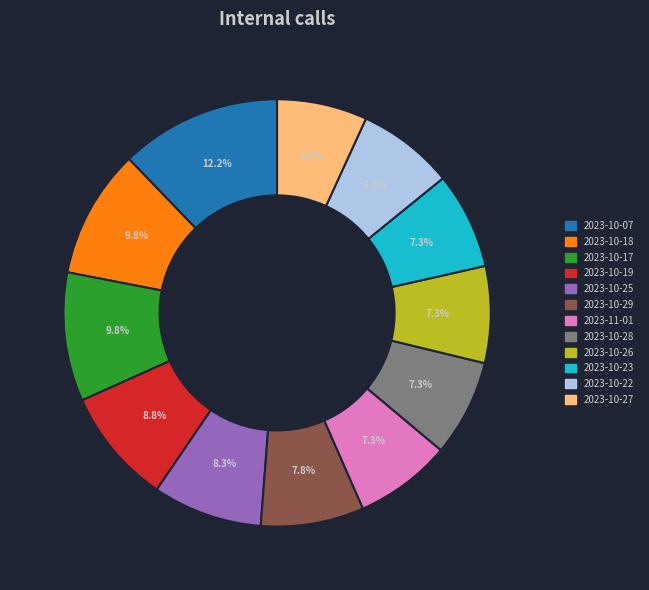

How many segments does this pie chart have?

12